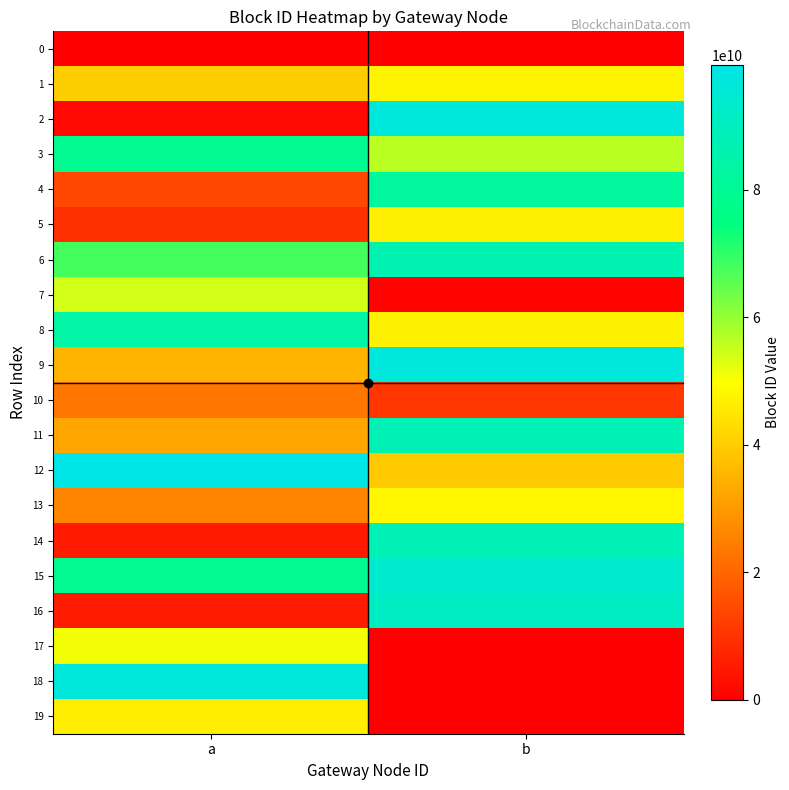

How many data points does each series have?

2